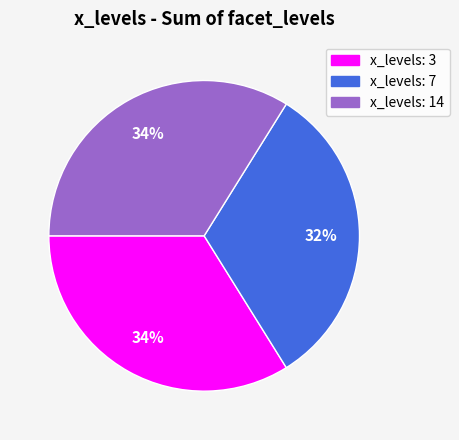

To the nearest percent, what is the average slice percentage?

33%